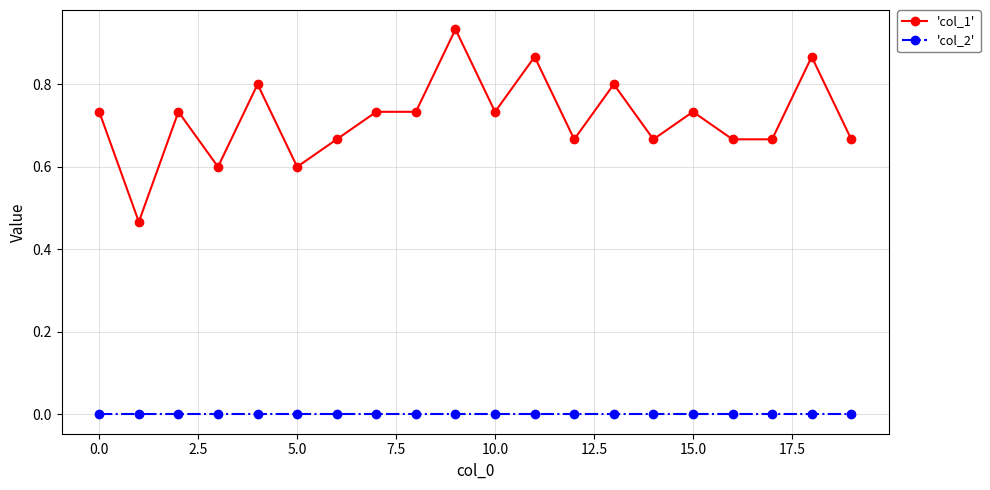

Rank the series by their average value, from lowest to highest.

'col_2', 'col_1'